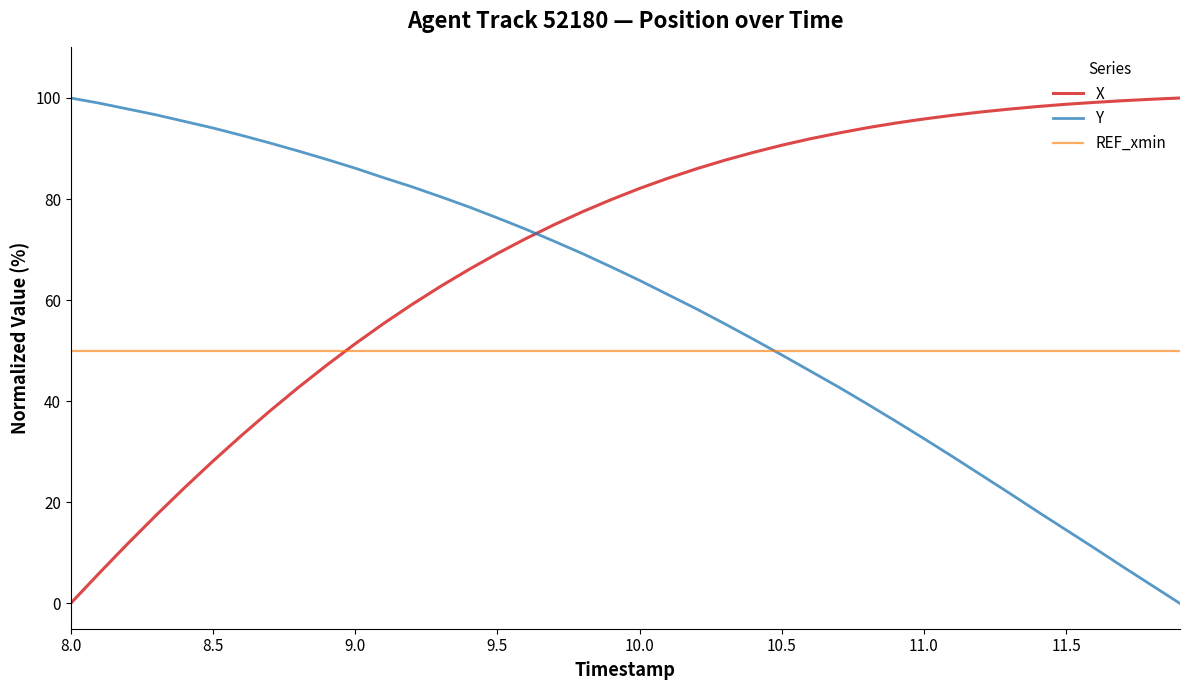

Which series has the largest total across all categories?

X